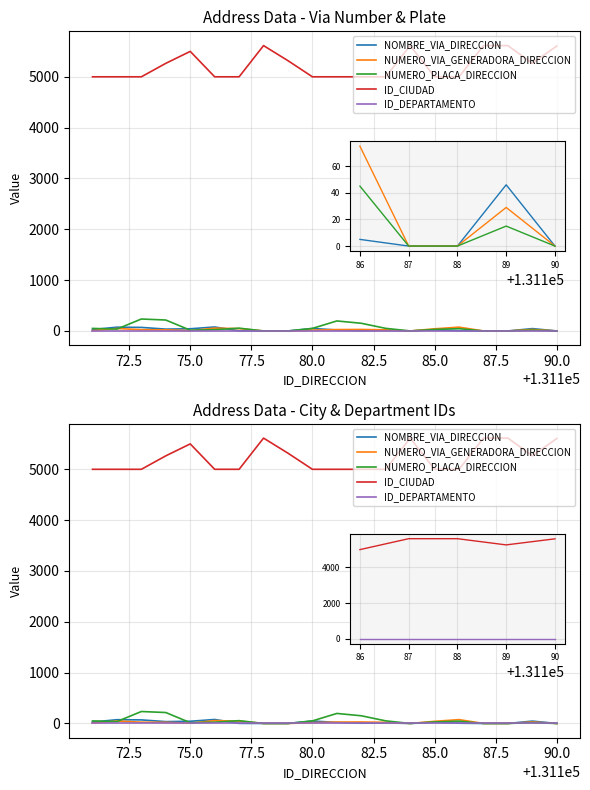

What is the approximate value of NUMERO_VIA_GENERADORA_DIRECCION at 75.0, to the nearest 10?

20